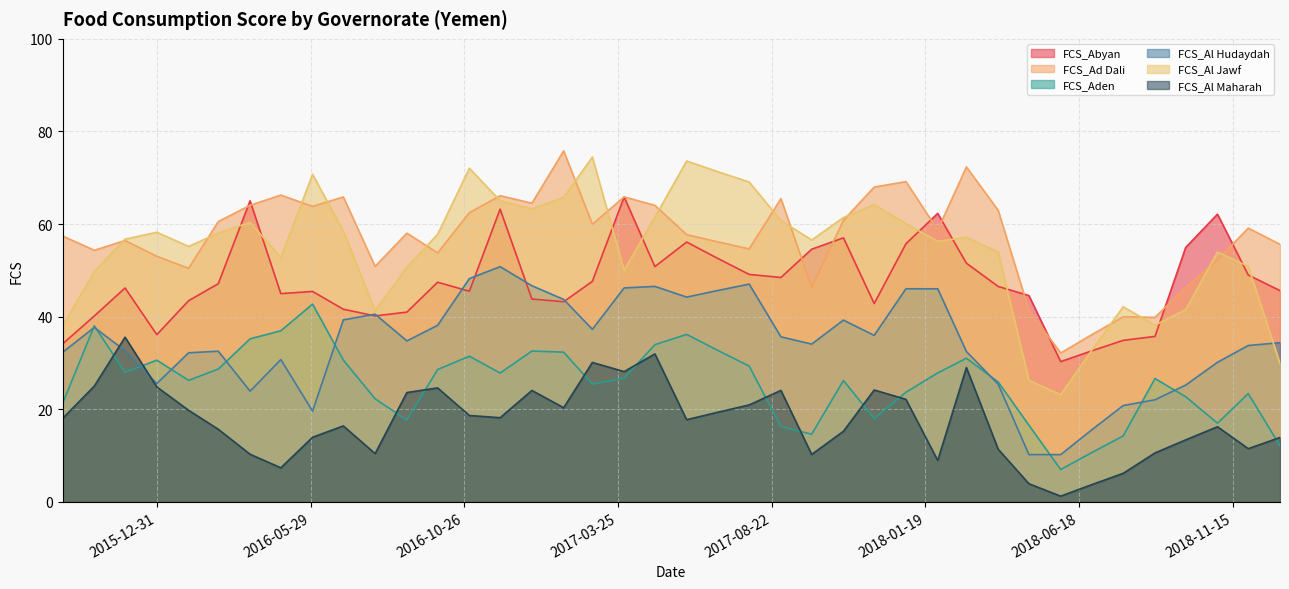

What is the sum of the FCS_Al Jawf values at 2016-03-31 and 2017-04-30?

121.9